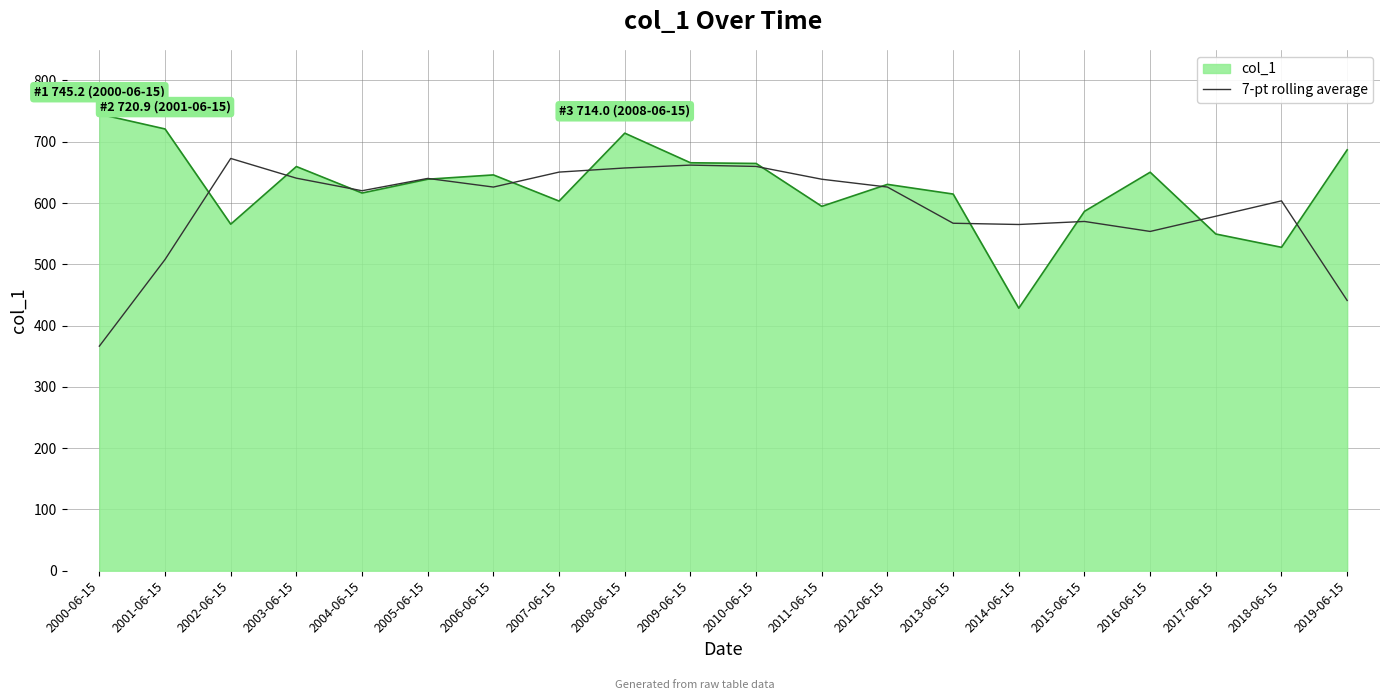

Which label corresponds to the largest value in the chart?

2000-06-15